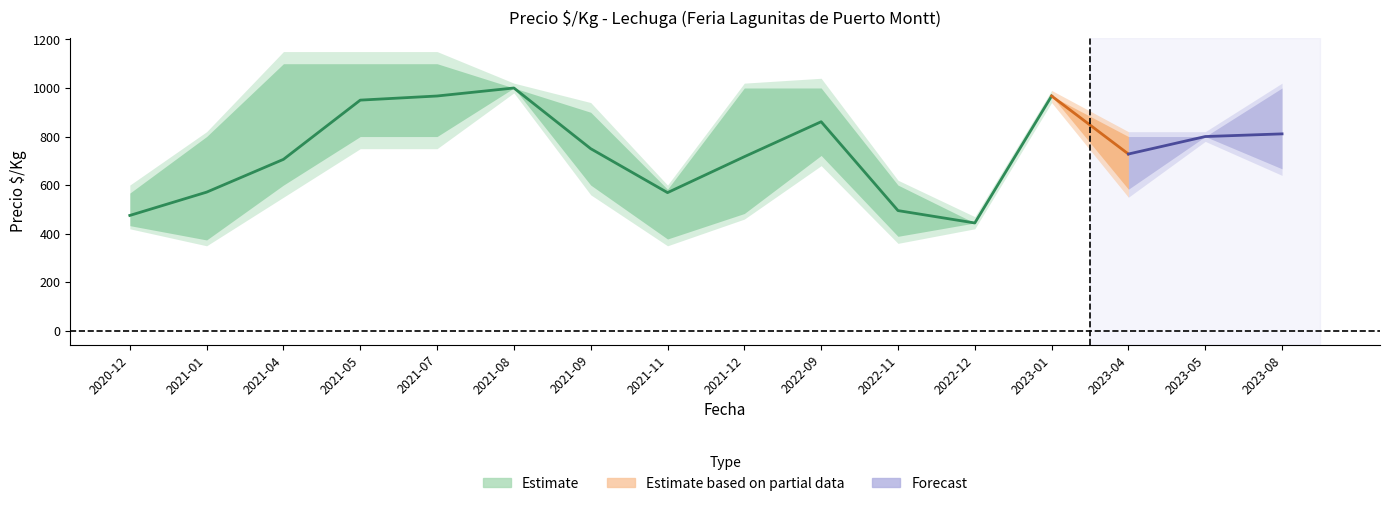

True or false: Precio_mean has more than 2 interior local peaks.

True